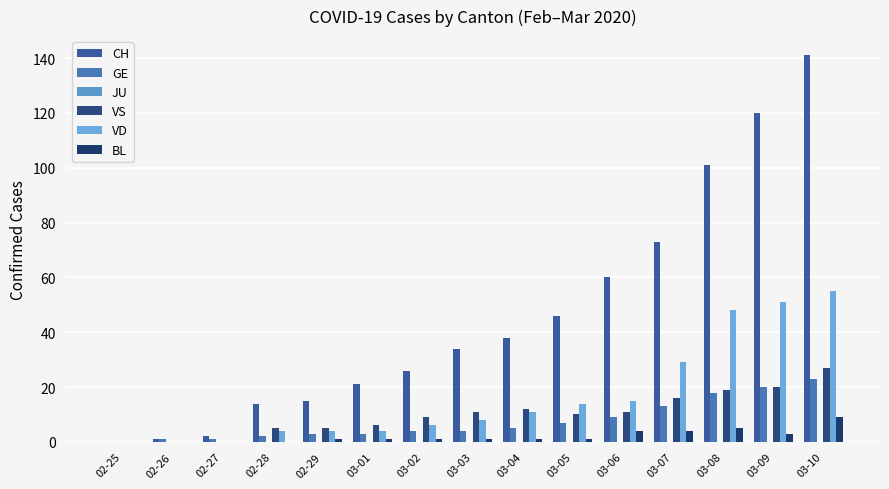

Which has a higher value, 02-29 or 02-28?

02-29